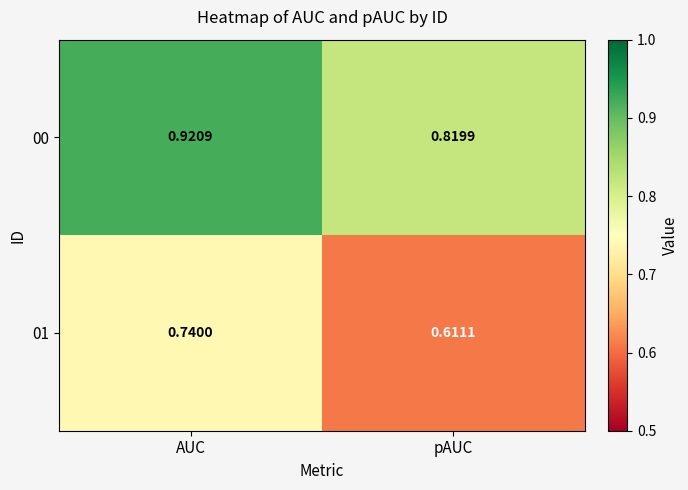

Which category has the highest value in the 01 series?

AUC